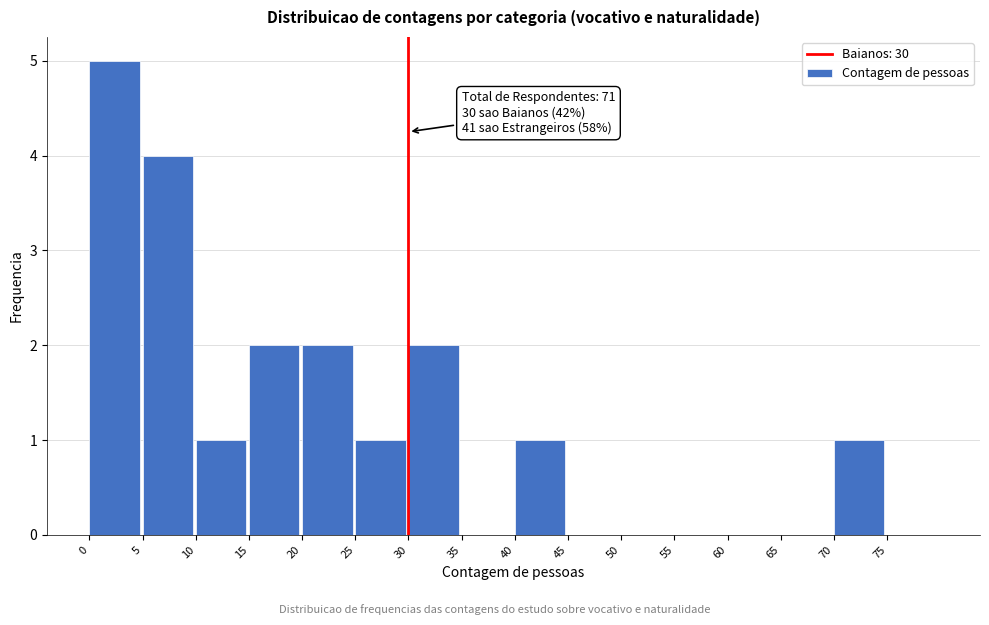

Which range on the x-axis has the tallest bar?

0 to 5